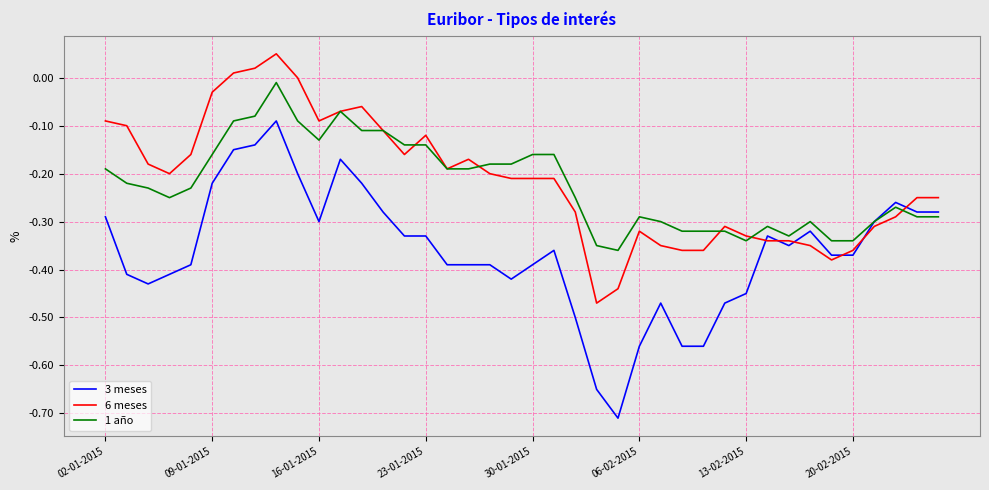

Which series has the widest spread of values?

3 meses